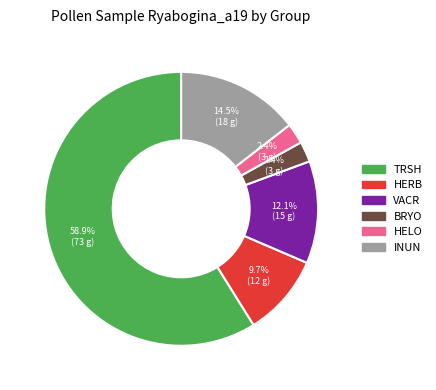

Which has a higher value, TRSH or INUN?

TRSH